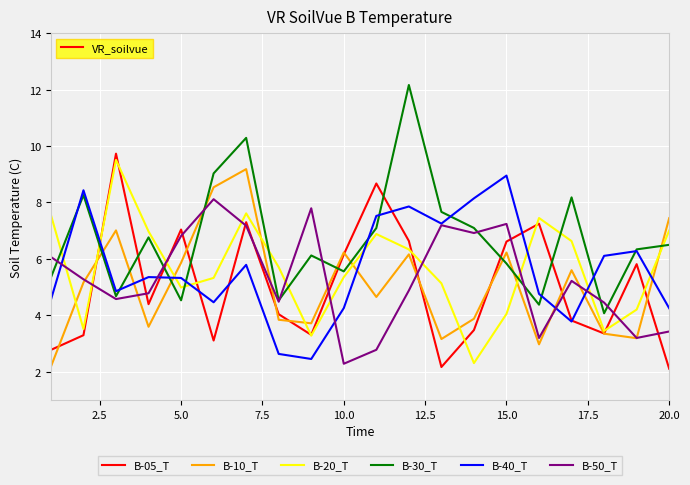

Which series ends up on top after the final intersection of B-40_T and B-20_T?

B-20_T